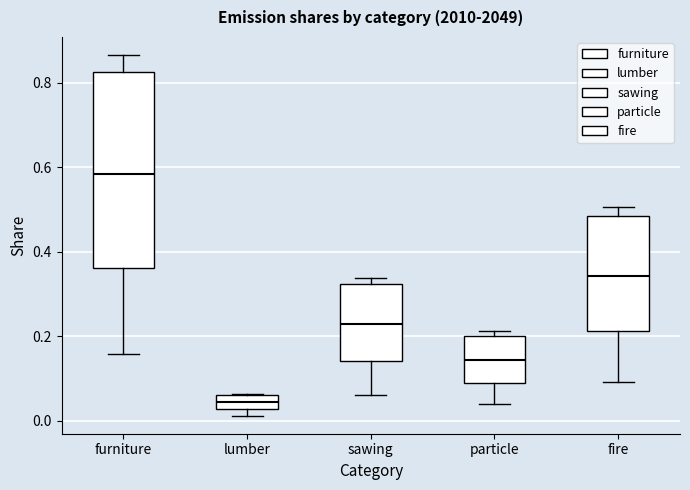

Reading left to right, read every box against the y-axis: the position of its median line, the range the box covers, and the ends of its whiskers. The values are not printed on the chart, so give them approximately, as read against the axis.

furniture: median 0.58, box 0.36 to 0.82, whiskers 0.16 to 0.86
lumber: median 0.04, box 0.02 to 0.06, whiskers 0.02 (just below the box's lower edge) to 0.06
sawing: median 0.22, box 0.14 to 0.32, whiskers 0.06 to 0.34
particle: median 0.14, box 0.08 to 0.20, whiskers 0.04 to 0.22
fire: median 0.34, box 0.22 to 0.48, whiskers 0.10 to 0.50